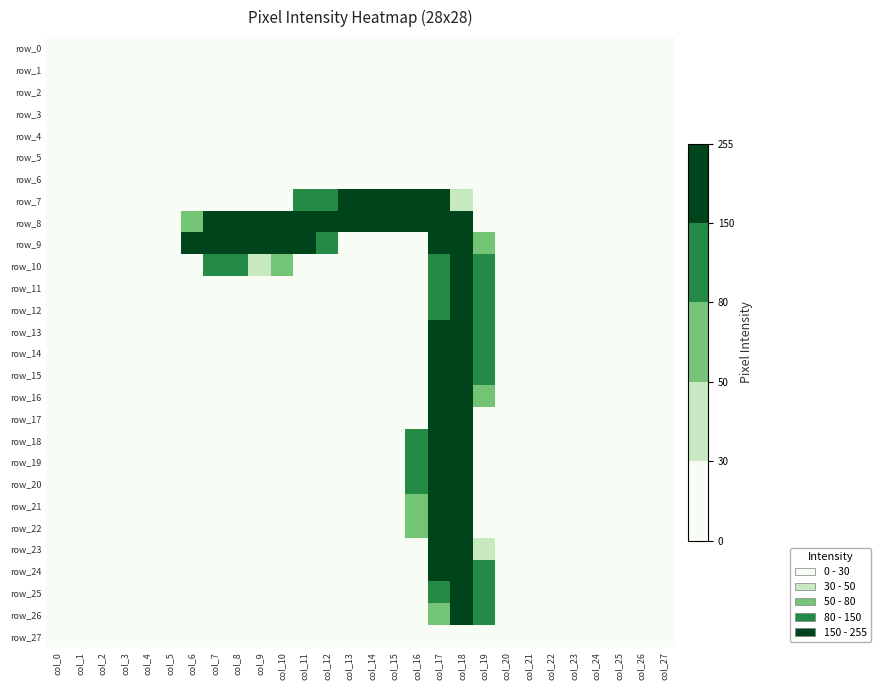

What is the total value across all series at col_17?

3999